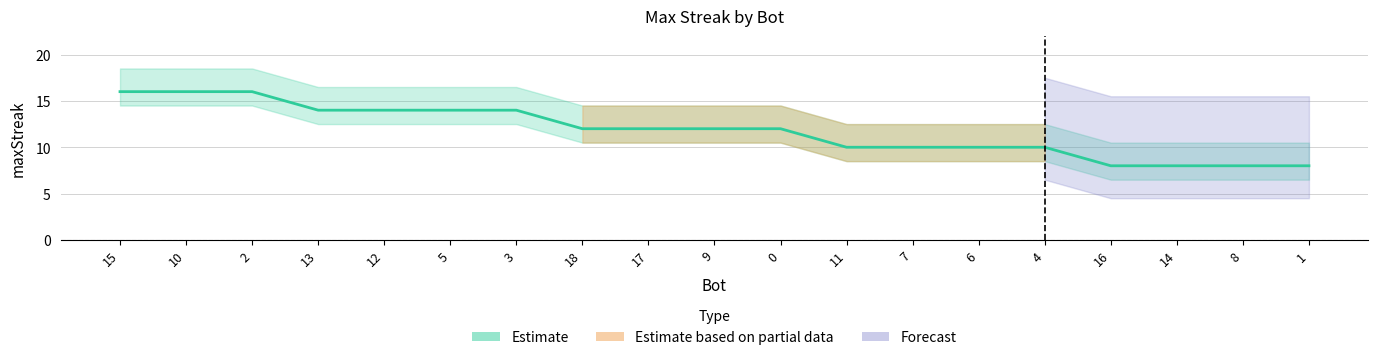

At which label does the data first exceed 12?

15